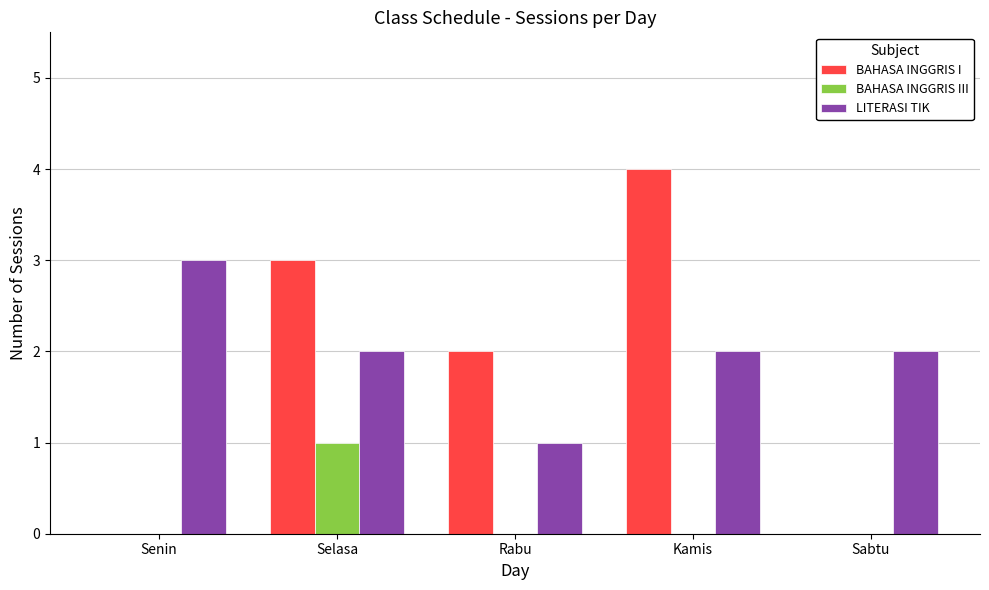

At which label does BAHASA INGGRIS I reach its peak?

Kamis